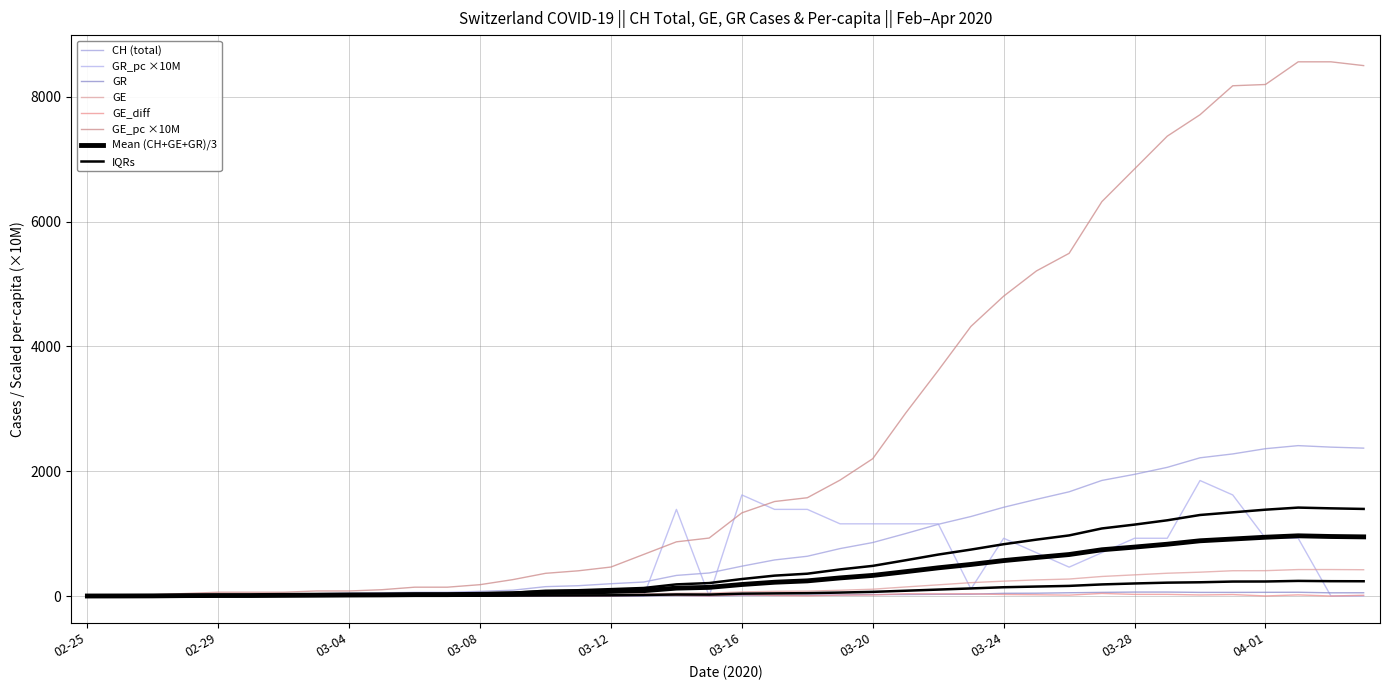

How many interior local valleys does the GE_diff series have?

11